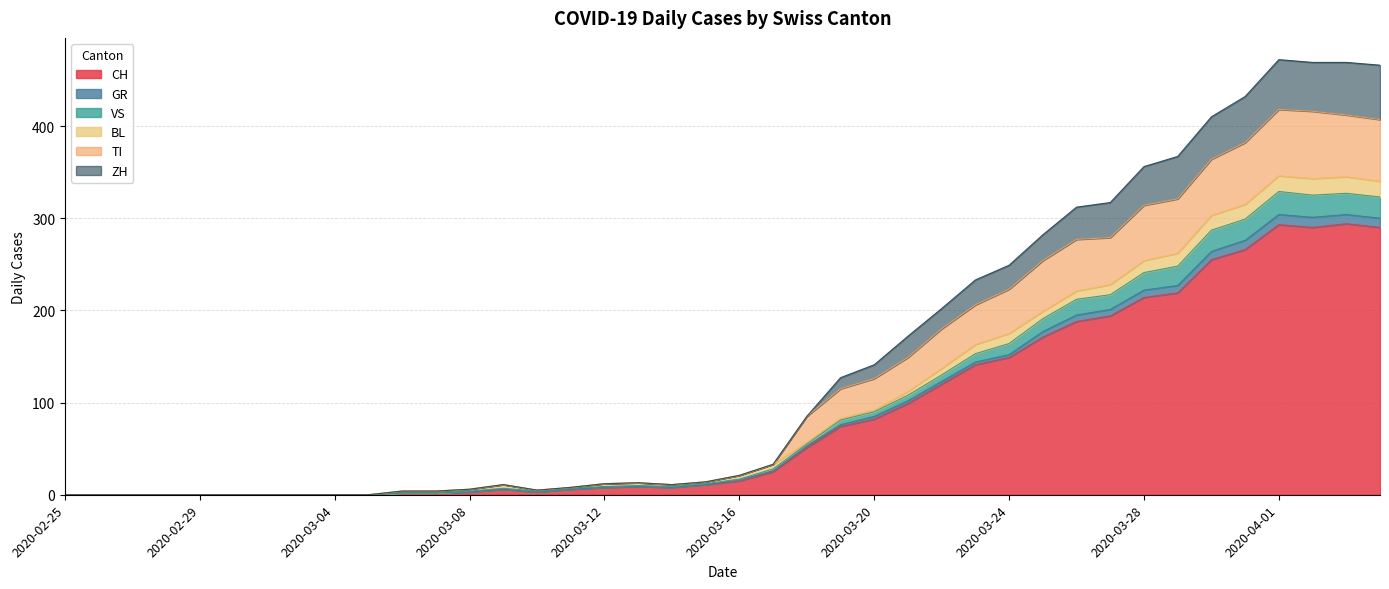

What is the maximum value for CH?

294